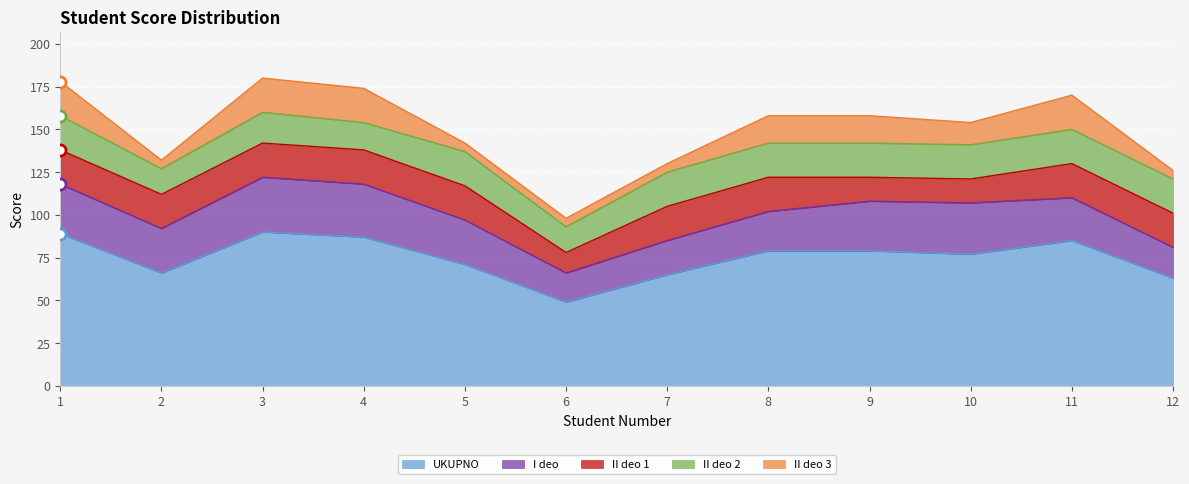

What is the average value of the I deo series?

26